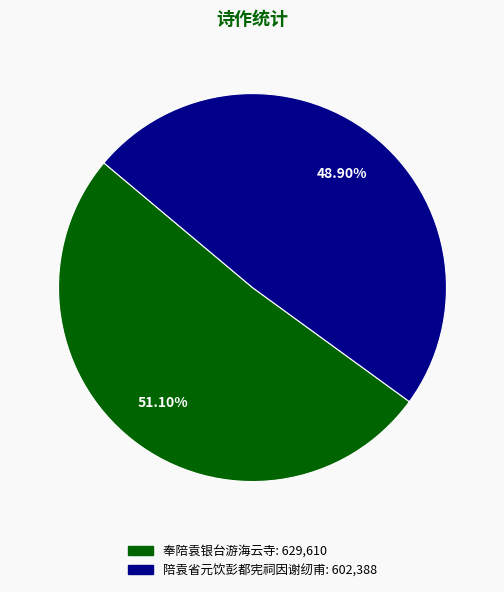

How many segments does this pie chart have?

2